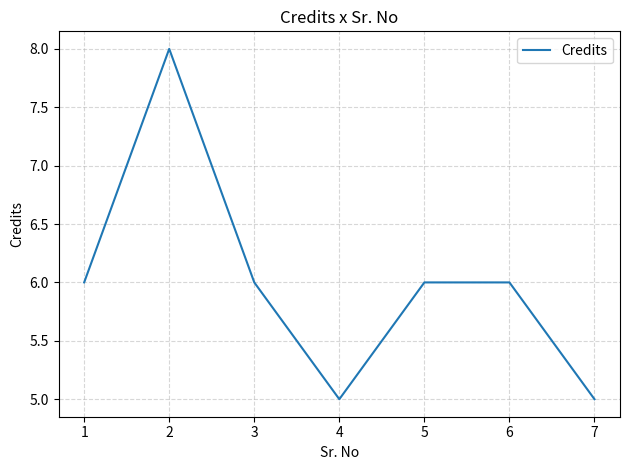

What is the difference between the values at 6 and 5?

0